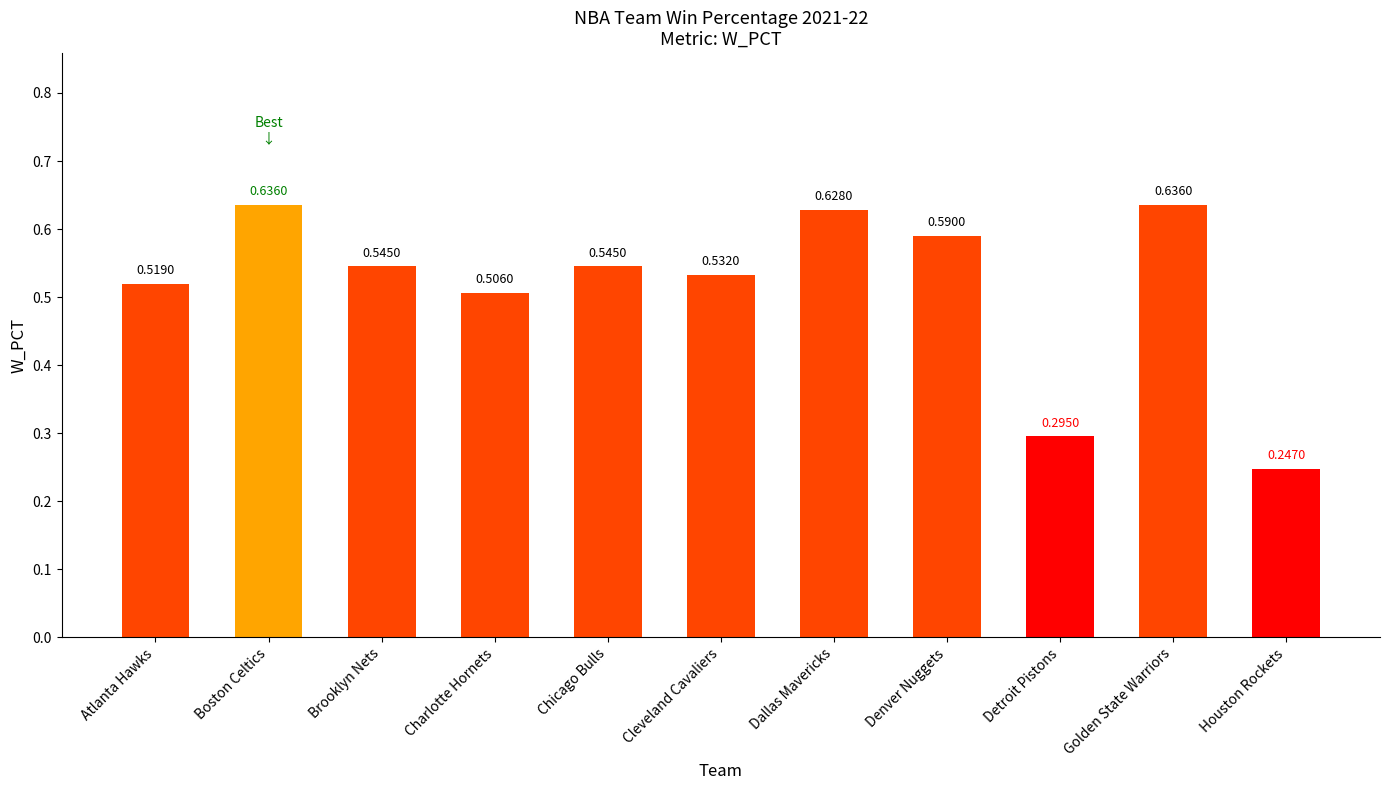

True or false: the data shows 0.8 at Charlotte Hornets.

False